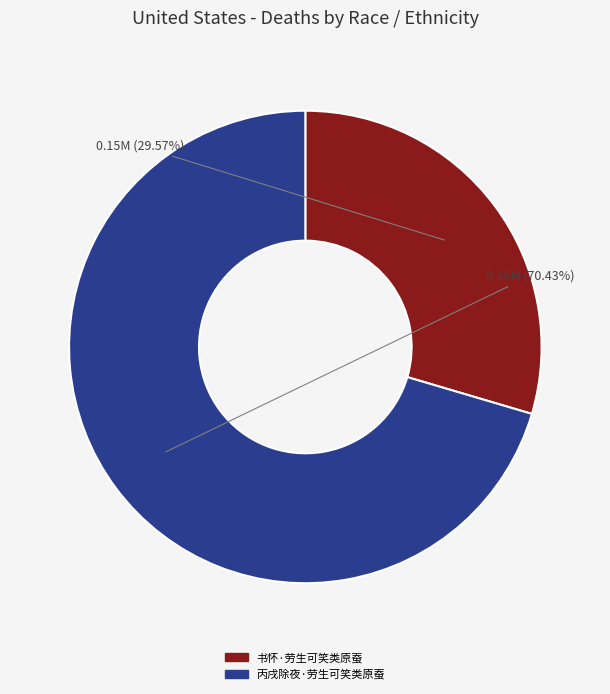

What percentage is the 丙戌除夜·劳生可笑类原蚕 slice, to the nearest percent?

70%